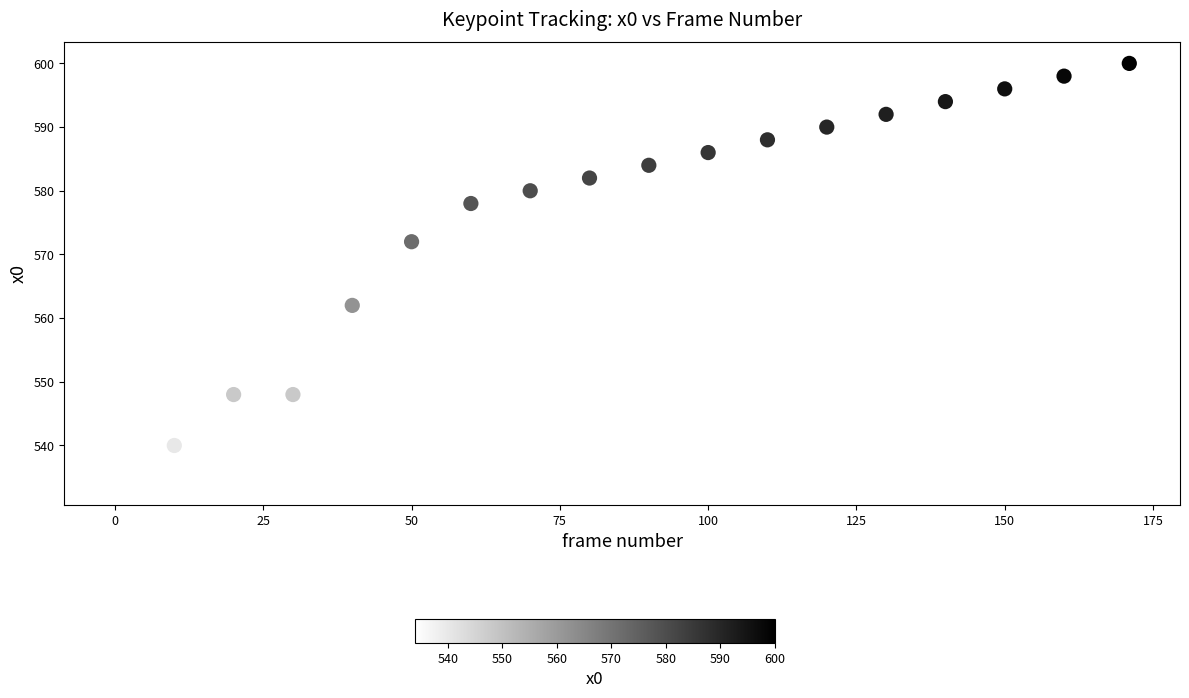

What is the range of X values (max minus min)?

171